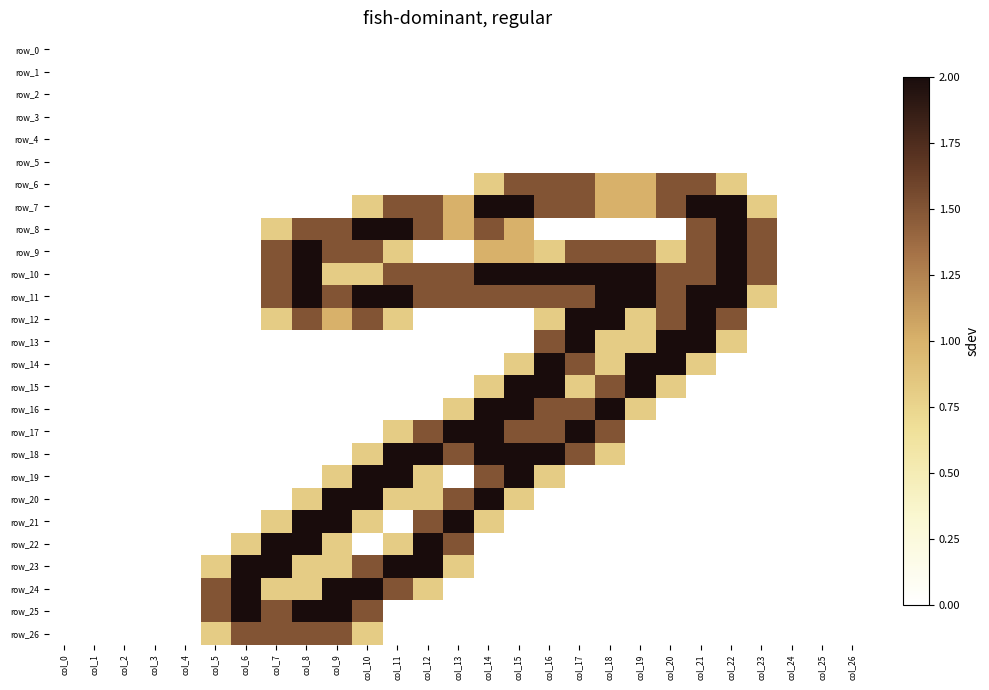

Which has a higher value, col_9 or col_24?

col_9